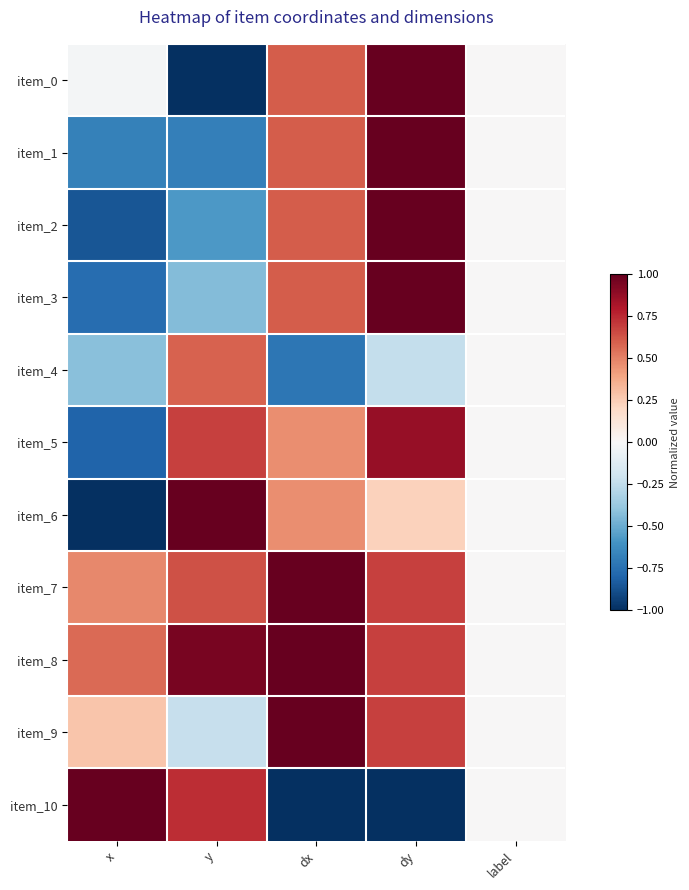

Which has a higher value, y or label?

label